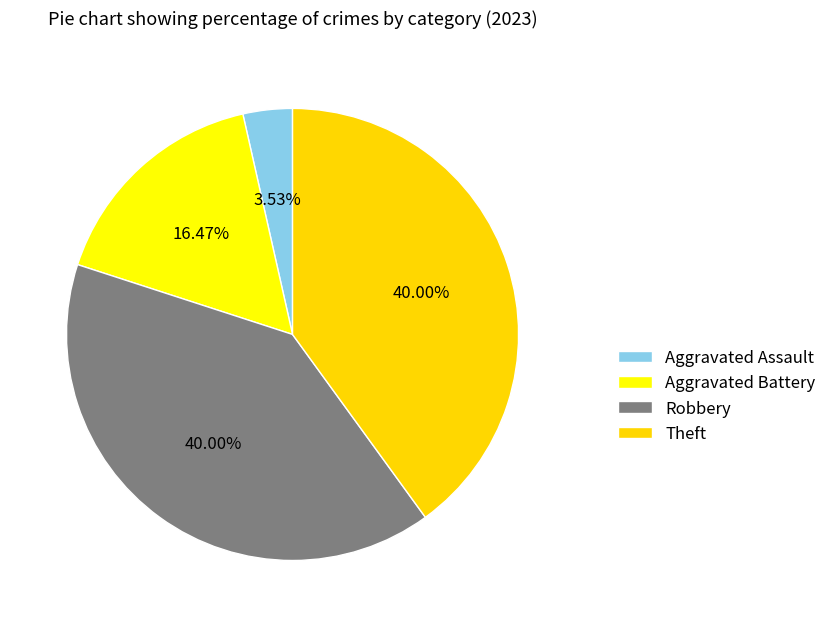

How many segments does this pie chart have?

4